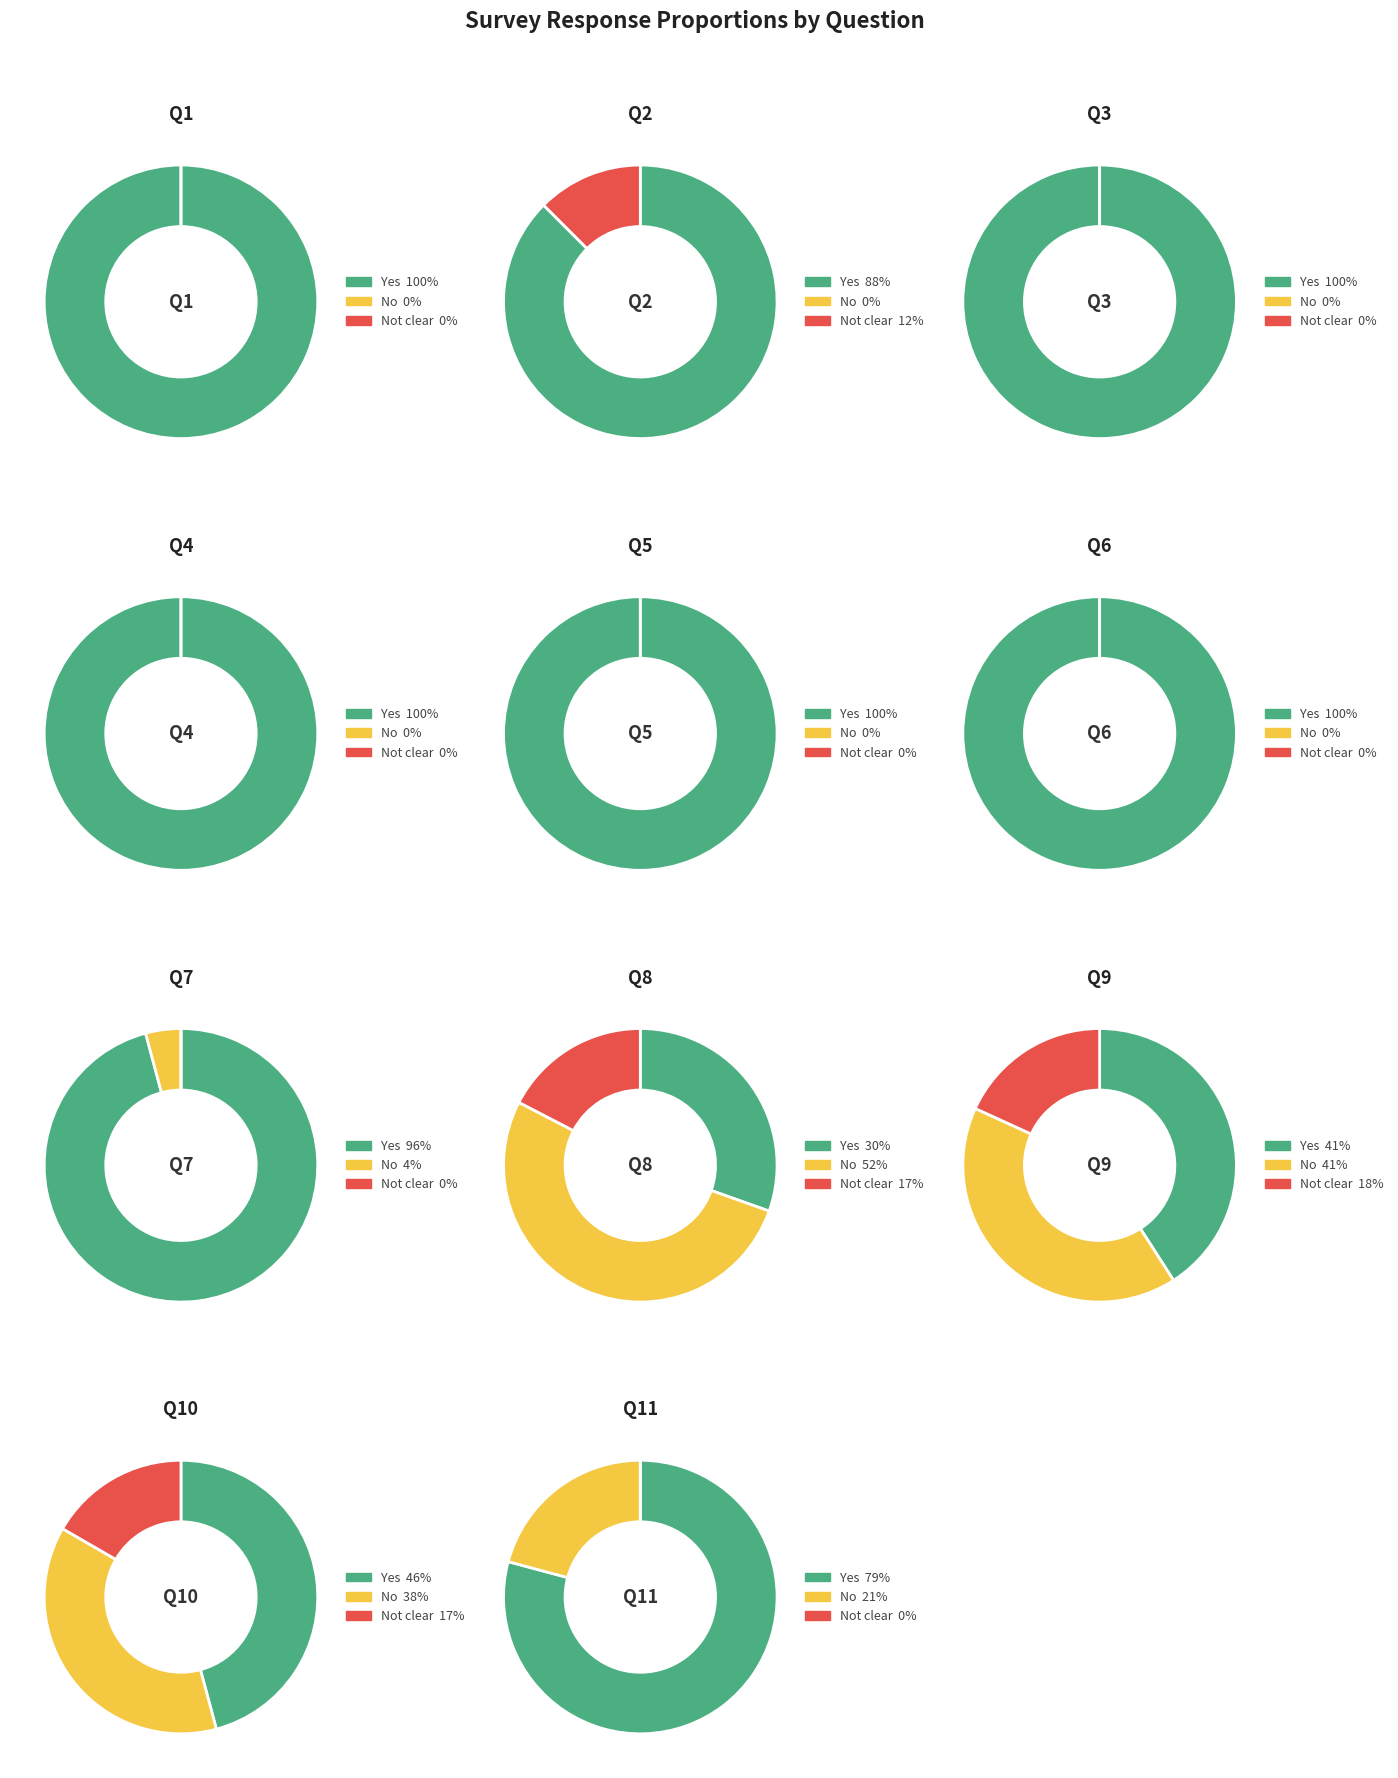

Which series has the largest range (max minus min)?

Yes